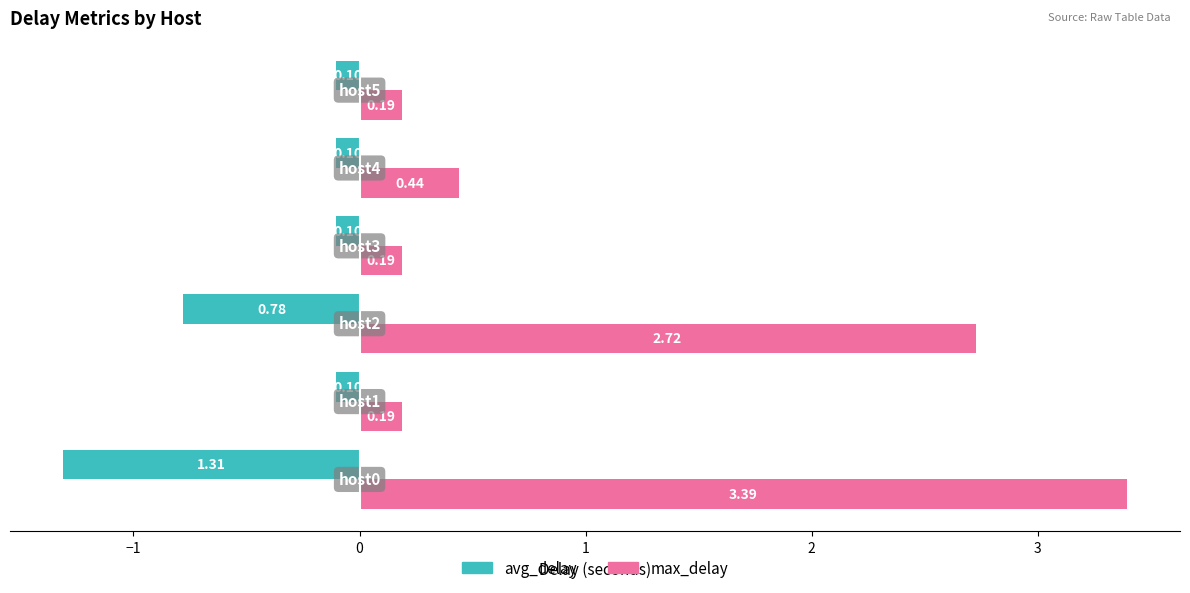

Which series has the largest range (max minus min)?

max_delay